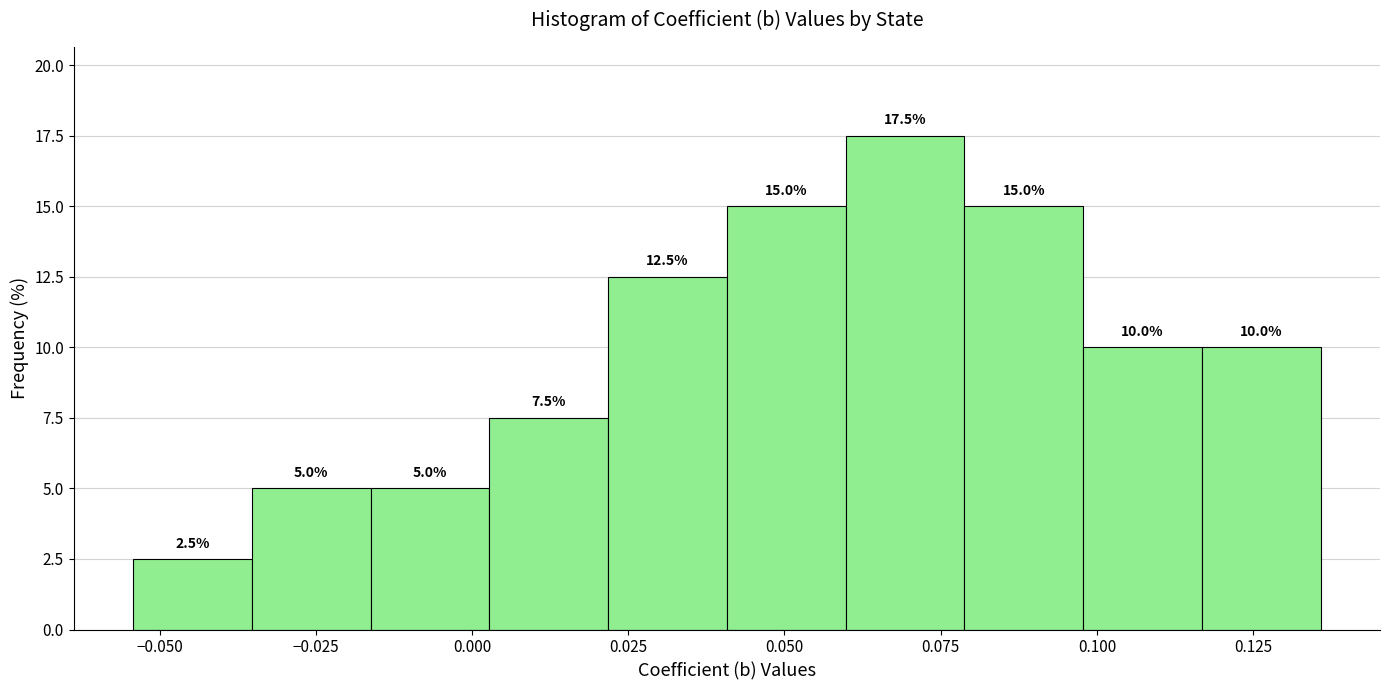

Around what value on the x-axis is the tallest bar? Give the approximate position of its centre, as read against the axis.

0.070